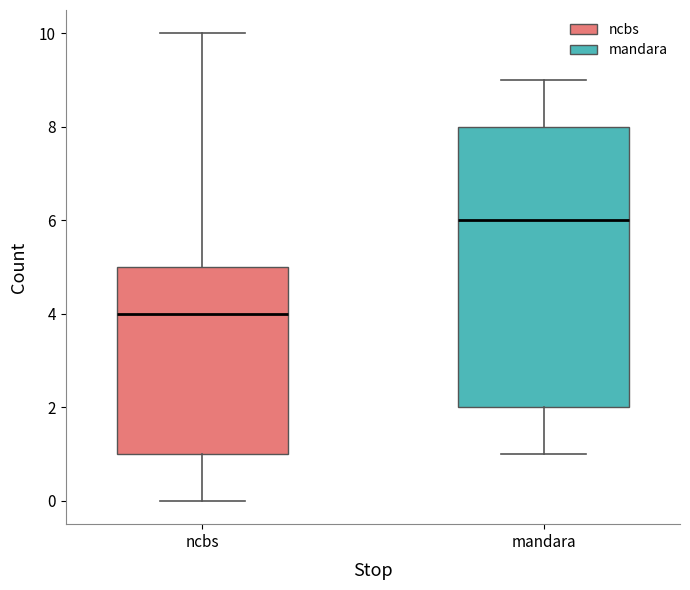

Reading left to right, read every box against the y-axis: the position of its median line, the range the box covers, and the ends of its whiskers. The values are not printed on the chart, so give them approximately, as read against the axis.

ncbs: median 4, box 1 to 5, whiskers 0 to 10
mandara: median 6, box 2 to 8, whiskers 1 to 9